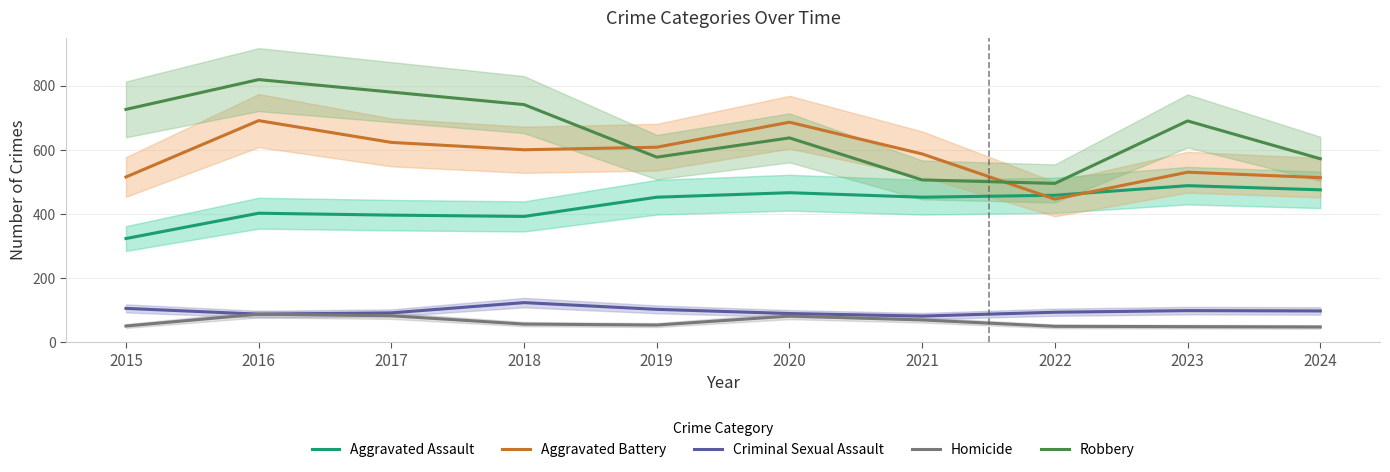

At which label does Robbery reach its peak?

2016